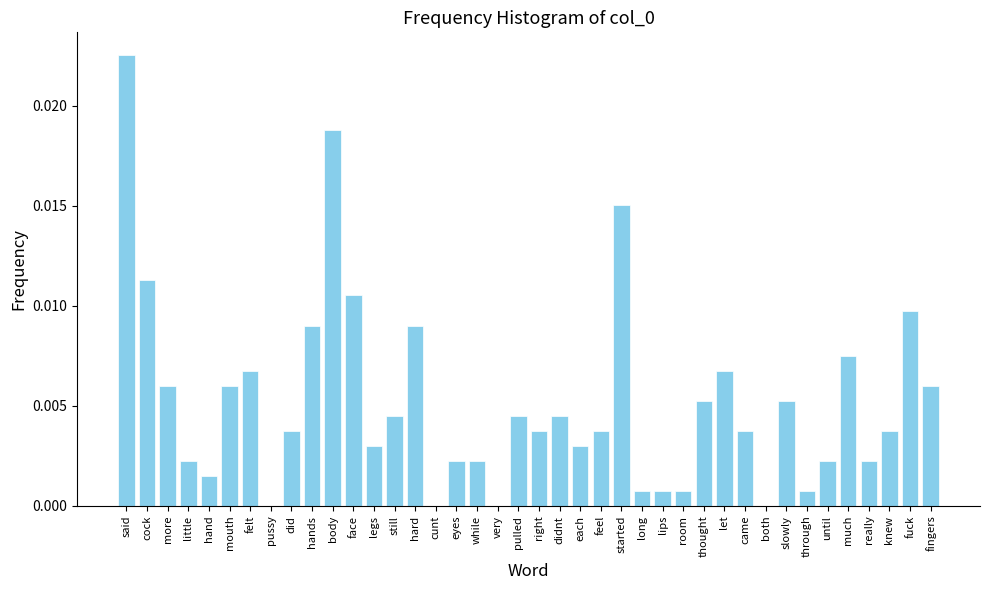

Which label corresponds to the largest value in the chart?

said